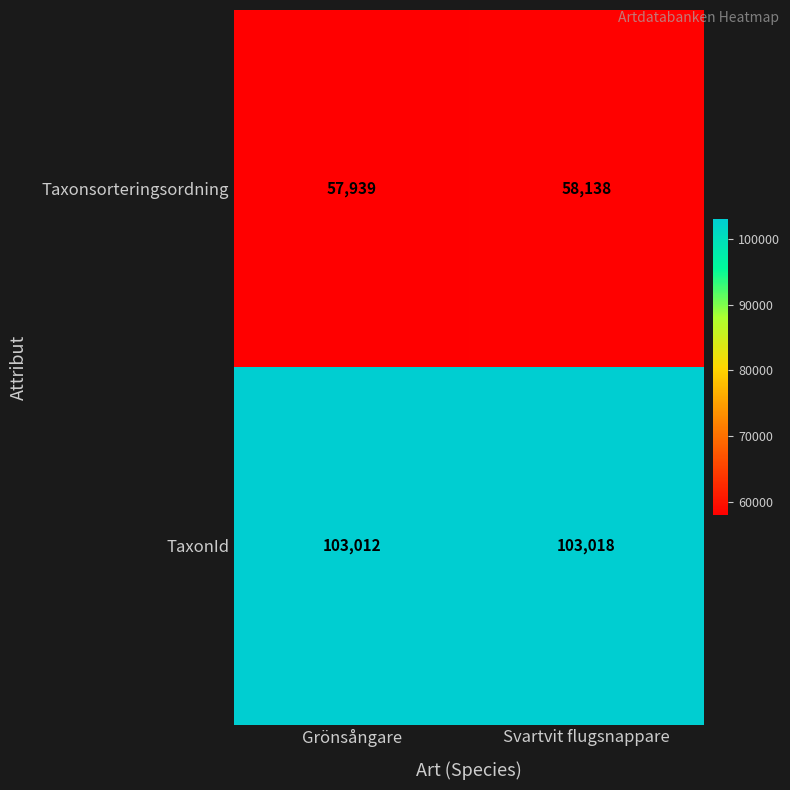

Reading right to left, list all the values displayed in this chart.

Taxonsorteringsordning: Svartvit flugsnappare=58138	Grönsångare=57939
TaxonId: Svartvit flugsnappare=103018	Grönsångare=103012